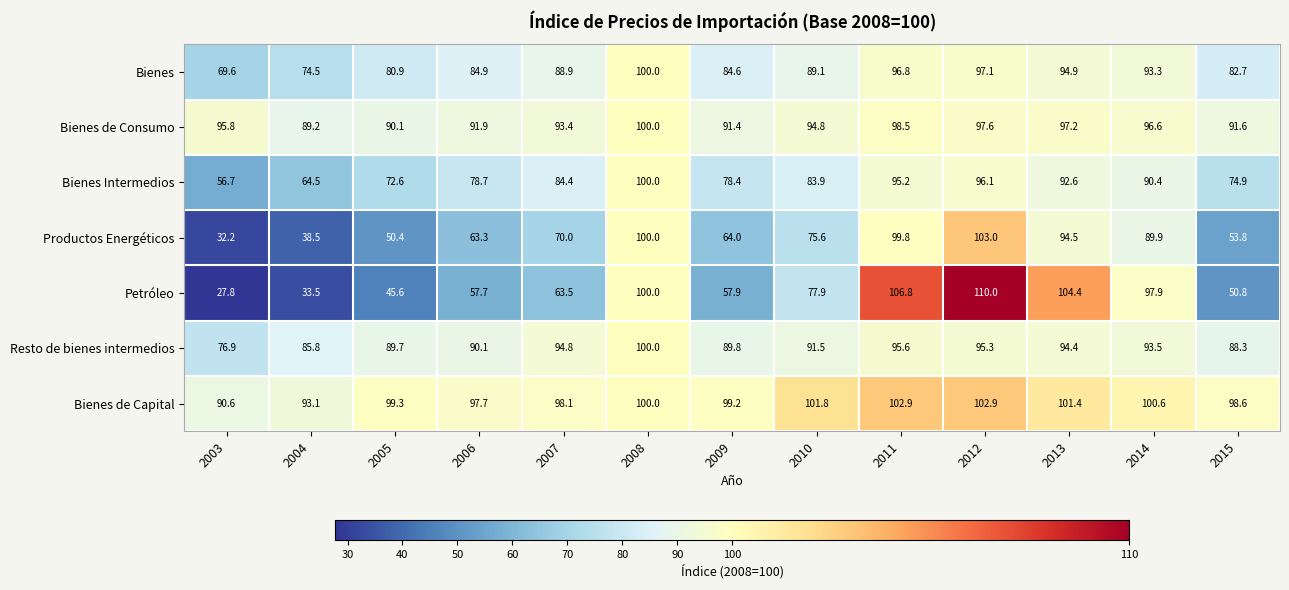

What is the difference between the maximum and minimum values in the Bienes Intermedios series?

43.3